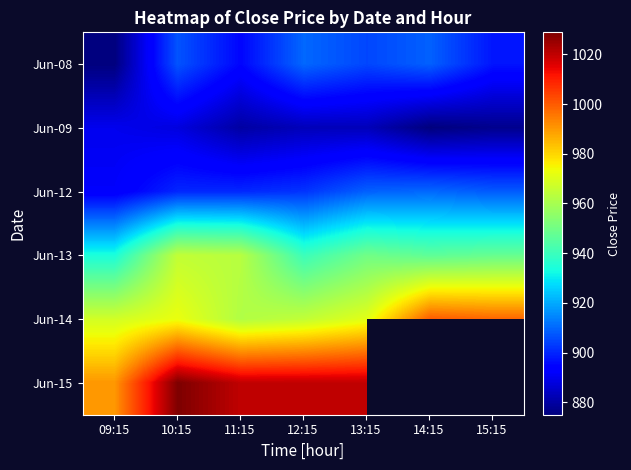

Where is Jun-12 nearest to the value 901?

11:15